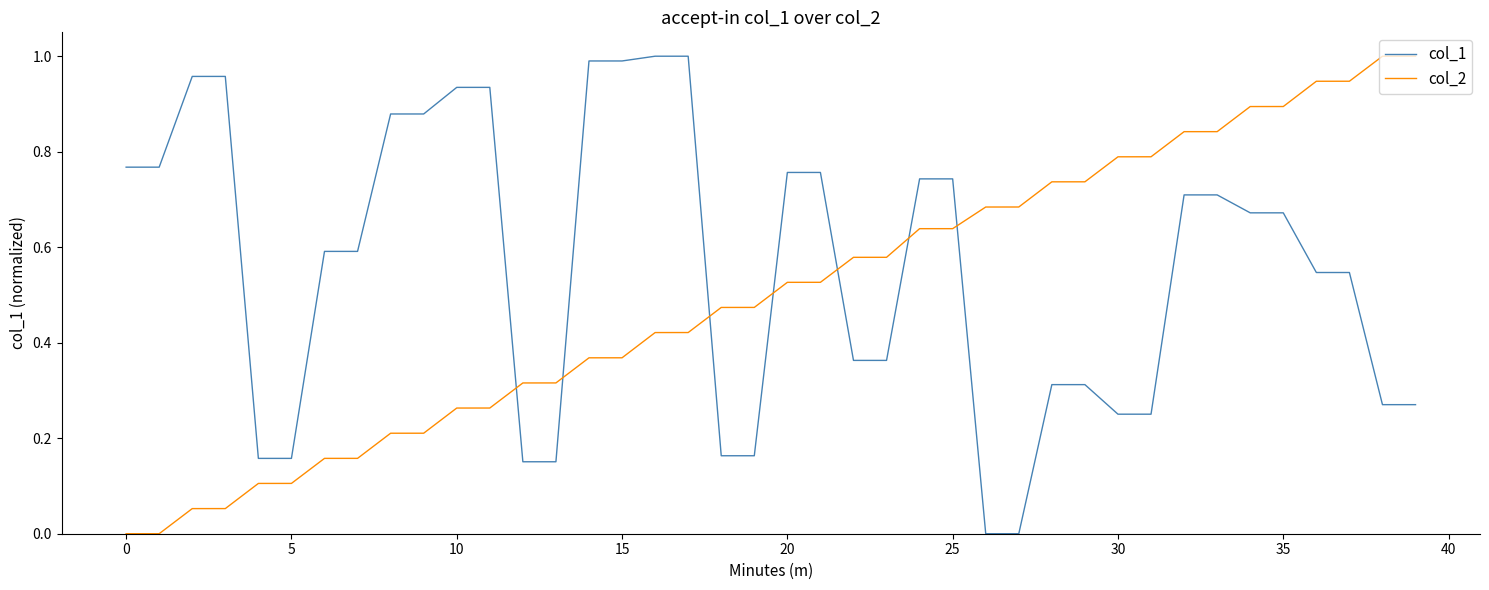

List the series in order of their overall mean, lowest first.

col_2, col_1